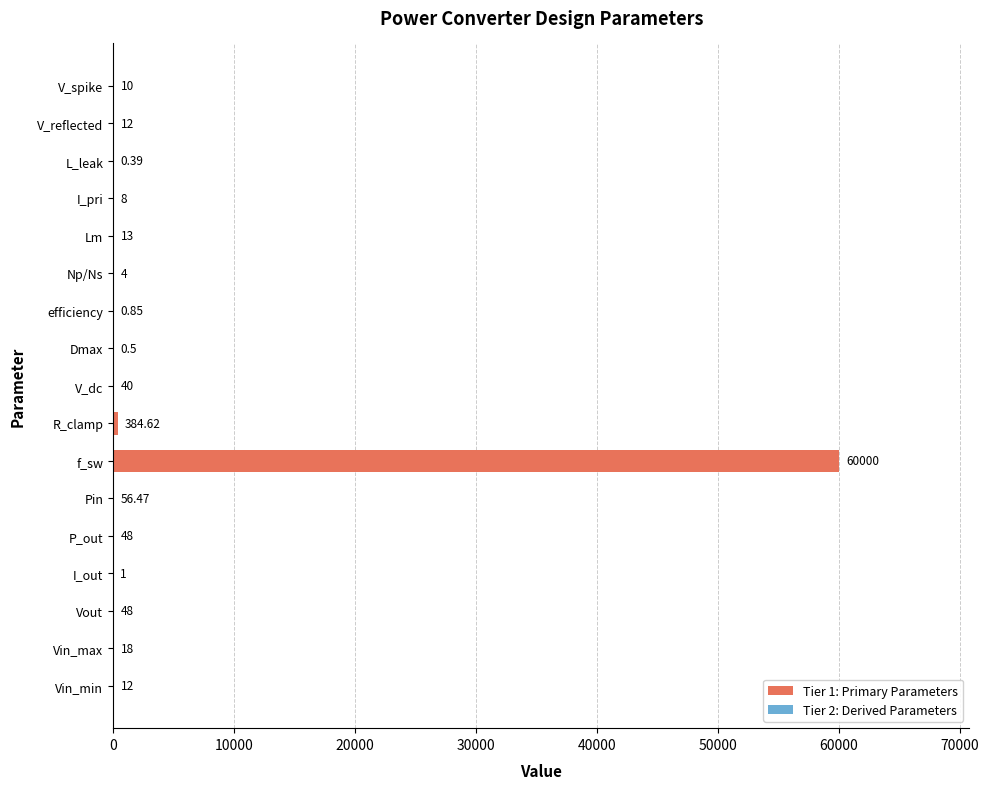

How many values are below 12?

7